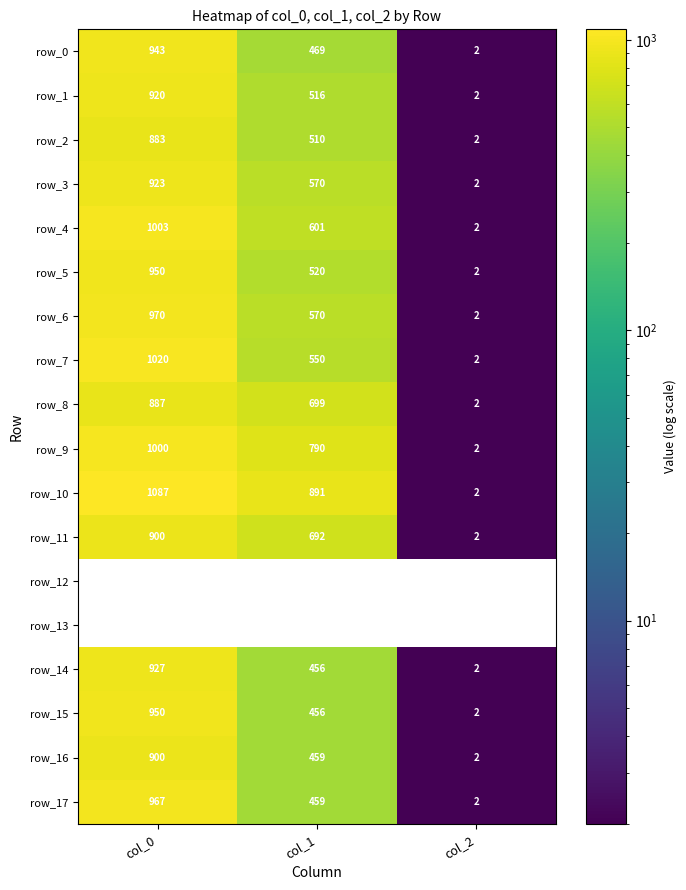

What is the sum of the row_16 values at col_2 and col_1?

461.0